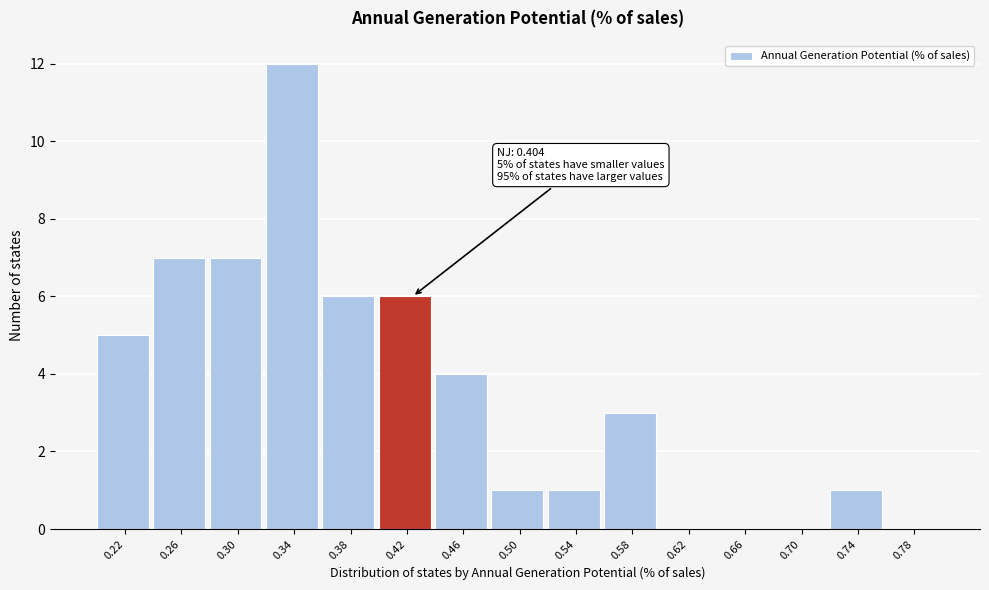

Over which range of the x-axis is the bar tallest?

0.32 to 0.36